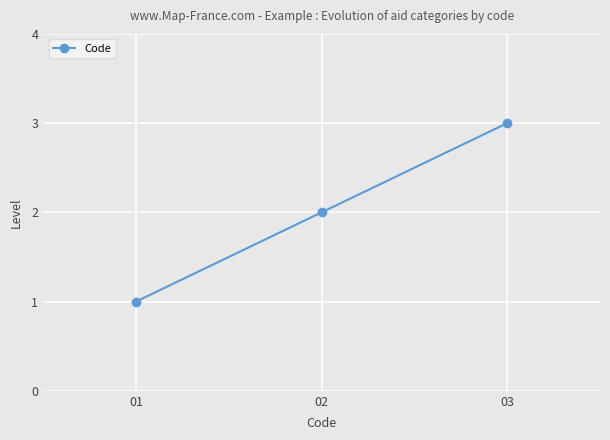

Read the value at 03.

3